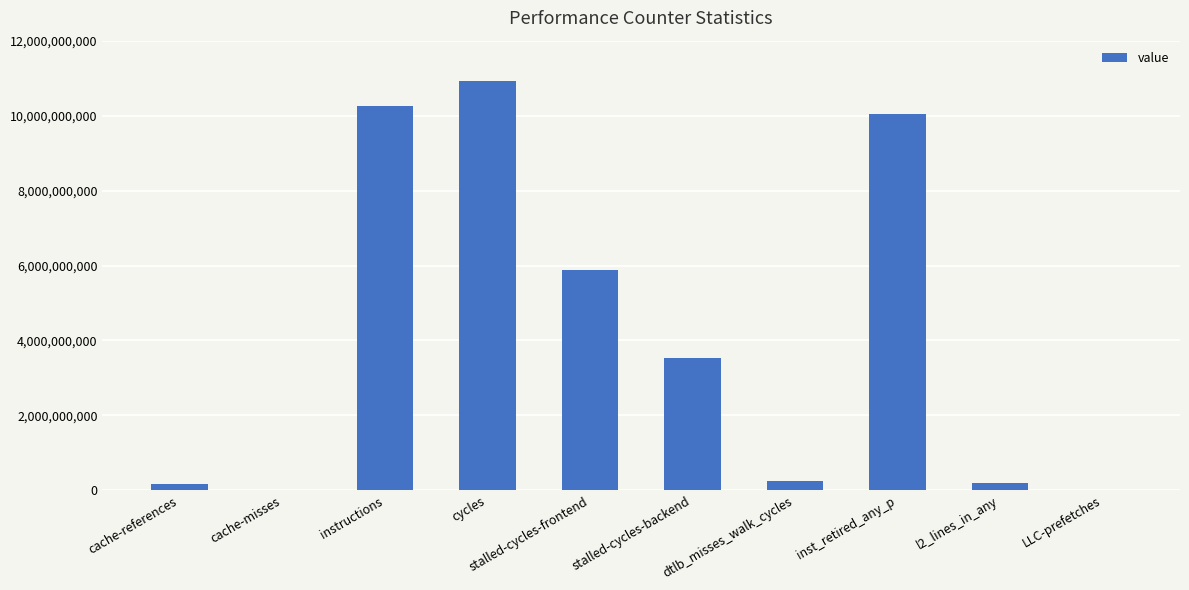

The value at inst_retired_any_p is 10037183608. True or false?

True